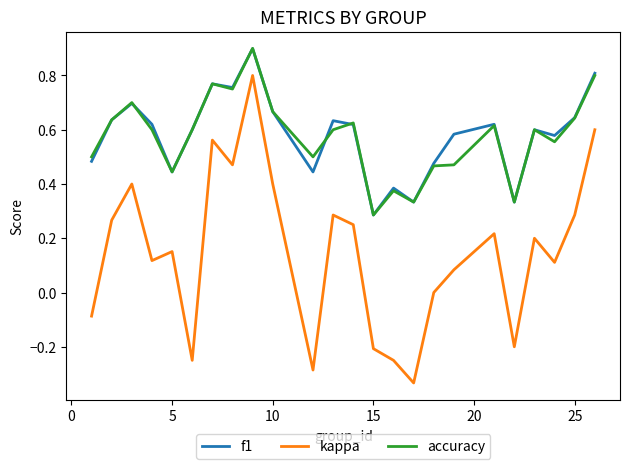

True or false: kappa and accuracy intersect in this chart.

False